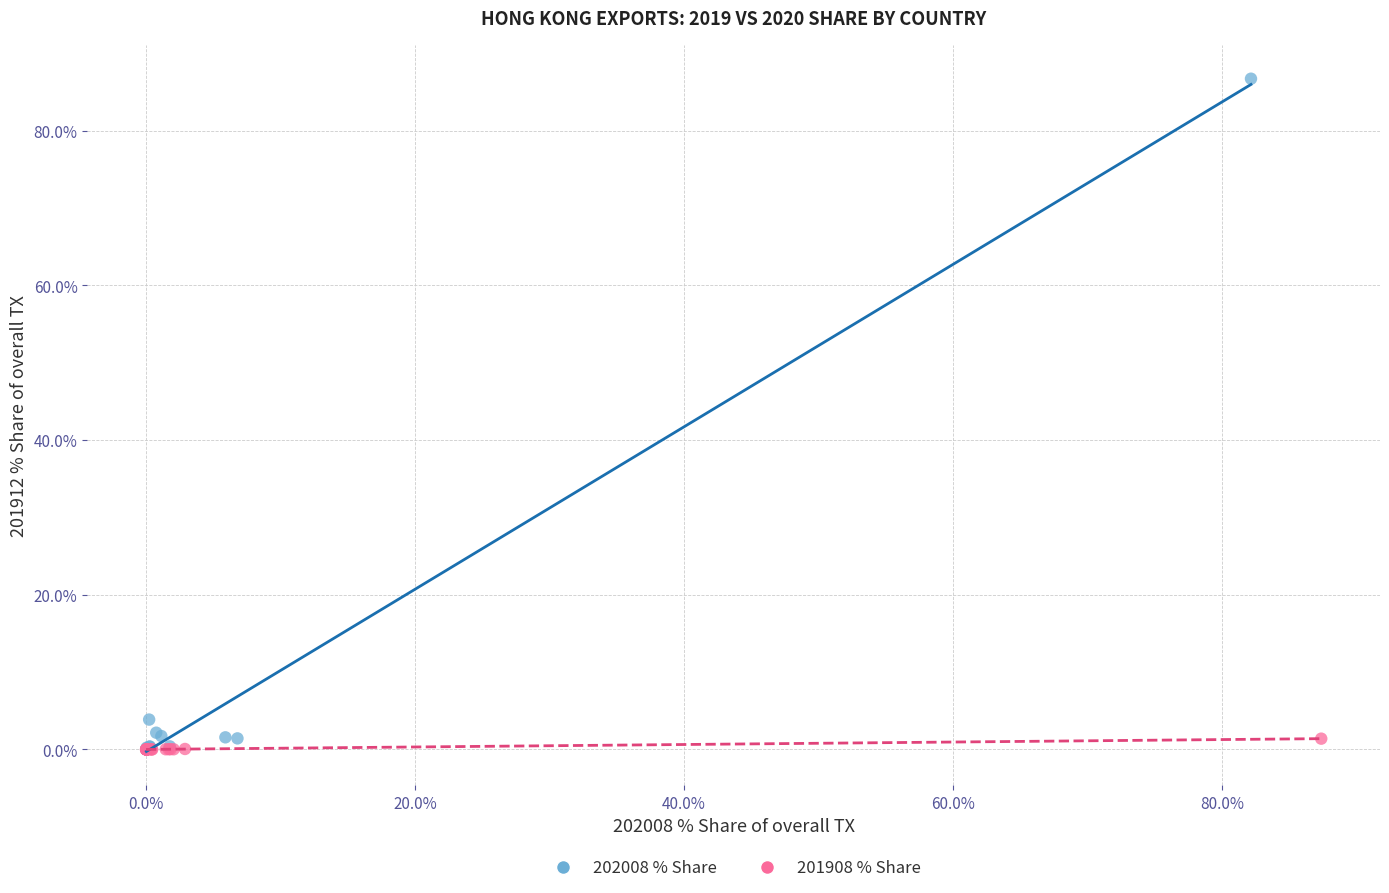

Which series has the largest Y range (max minus min)?

202008 % Share